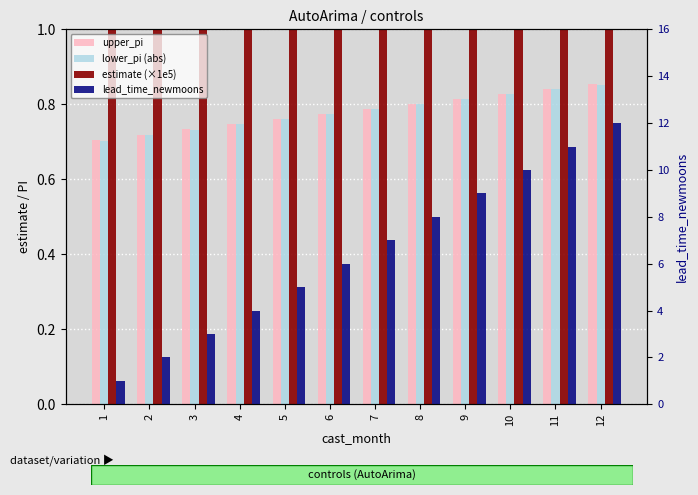

Between 10 and 8, which is larger?

10